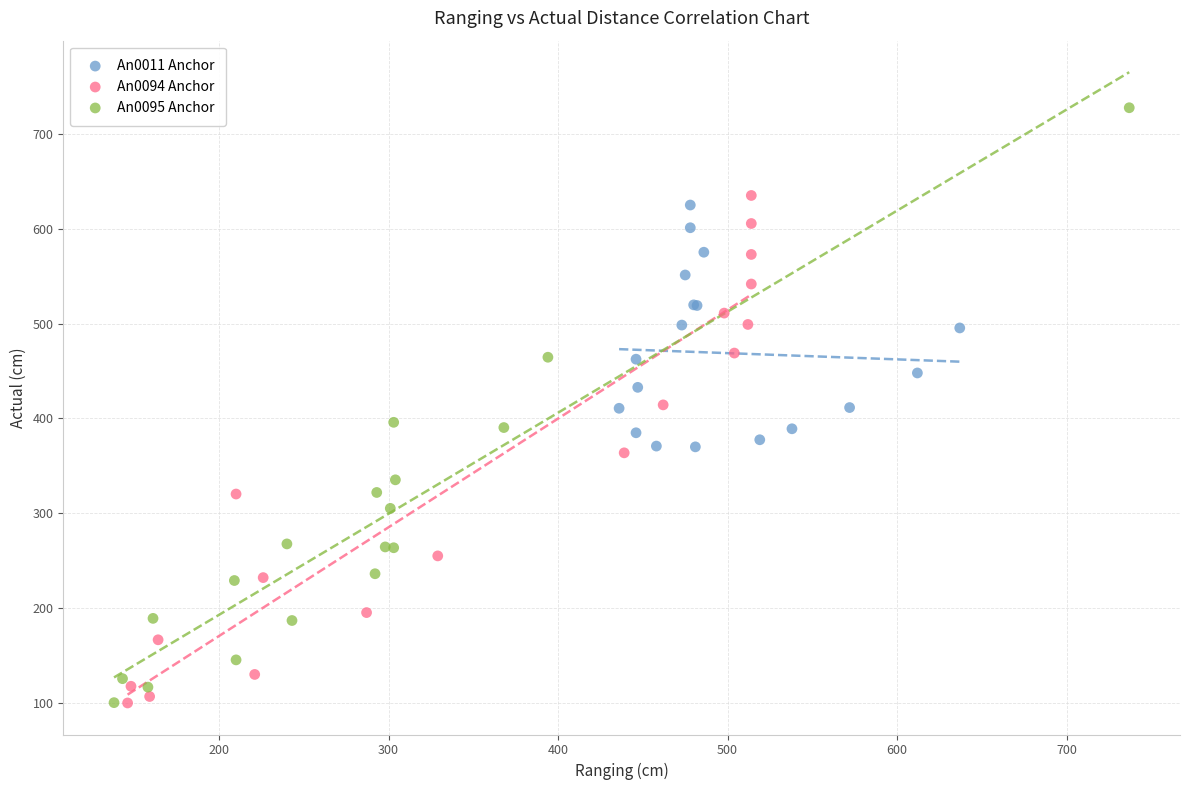

Which series reaches the maximum Y coordinate?

An0095 Anchor